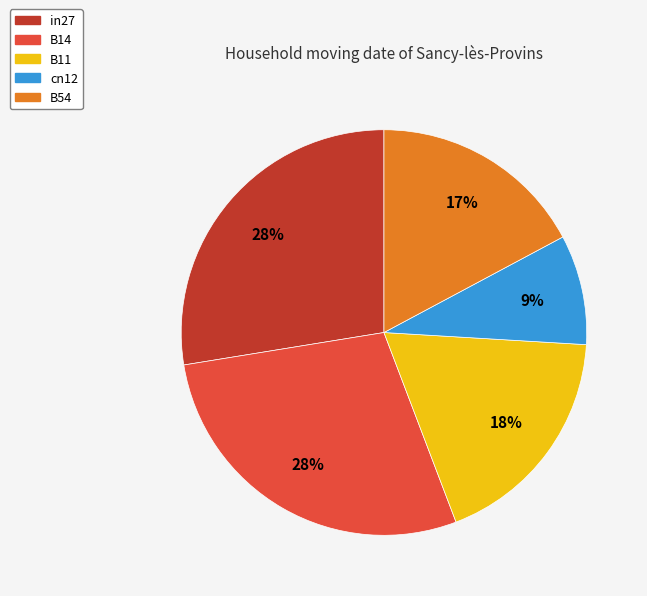

Is it true that B54 is 17% of the pie?

True